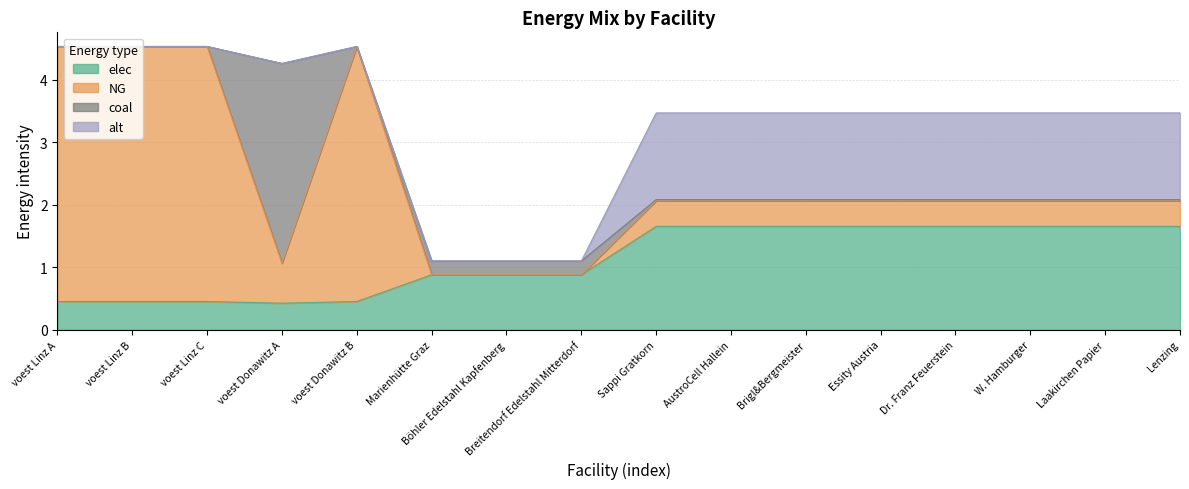

Which series changed the most between Essity Austria and Dr. Franz Feuerstein?

elec